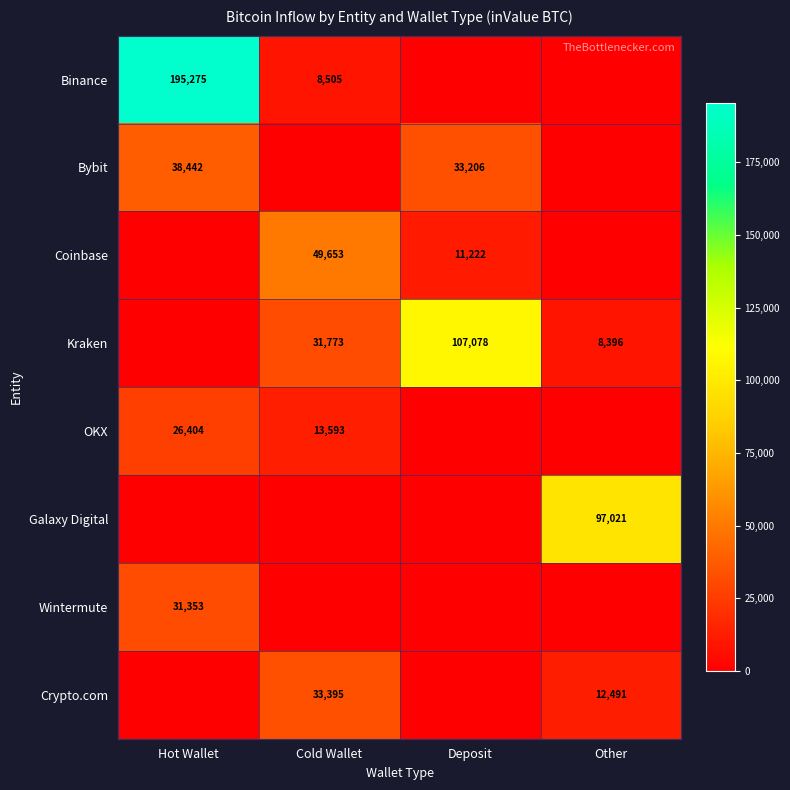

Is it true that OKX equals 23713 at Cold Wallet?

False